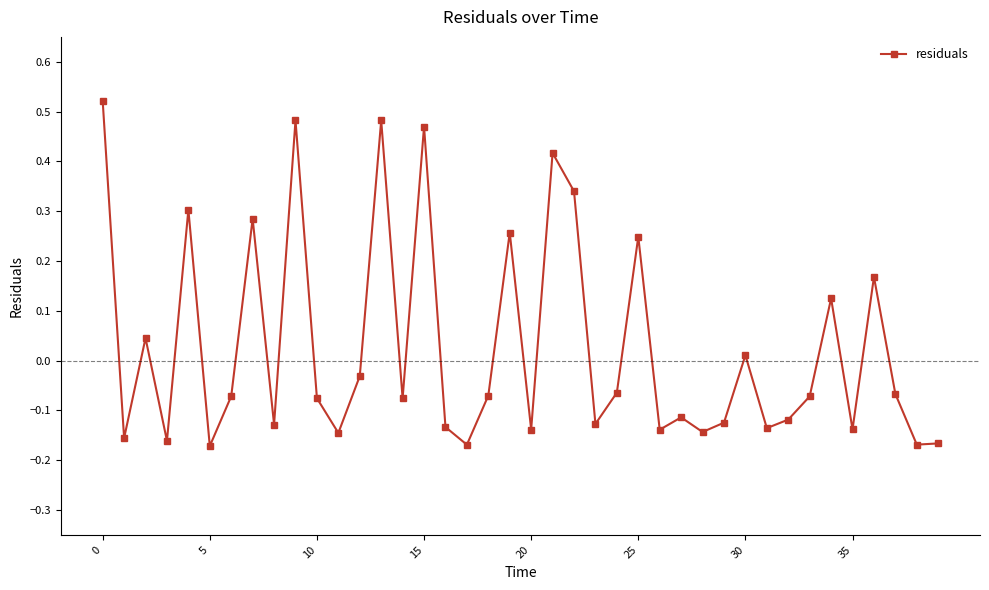

What is the sum of all values?

1.1